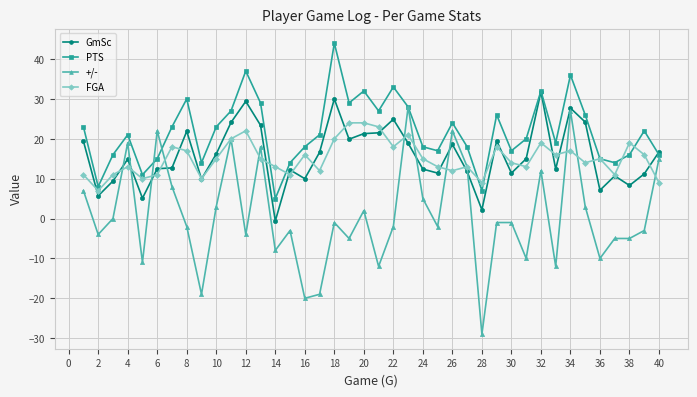

Does the chart display data point markers on the line(s)?

Yes